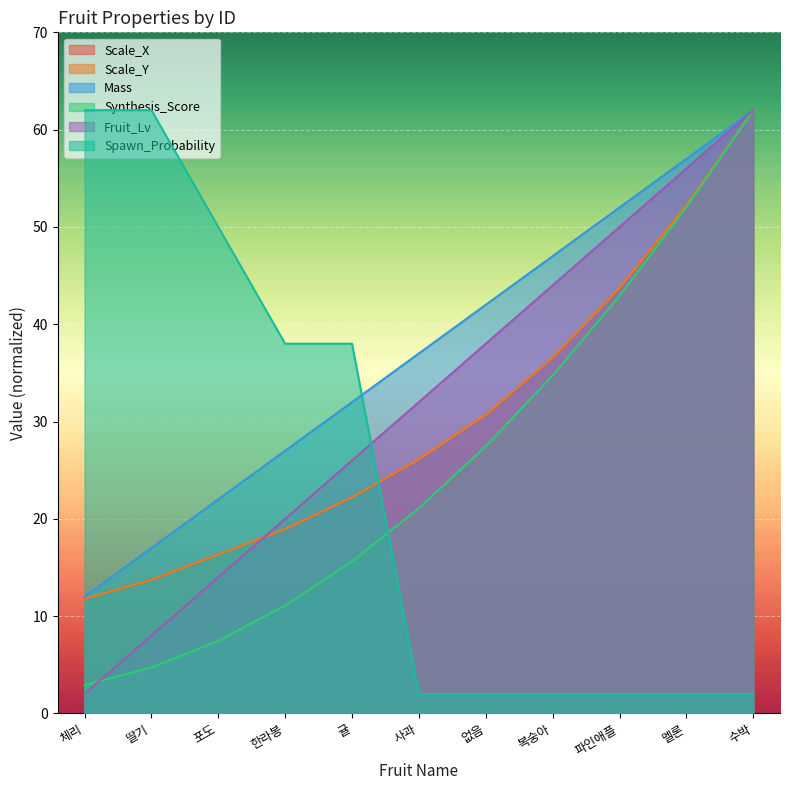

Which series has the largest total across all categories?

Mass